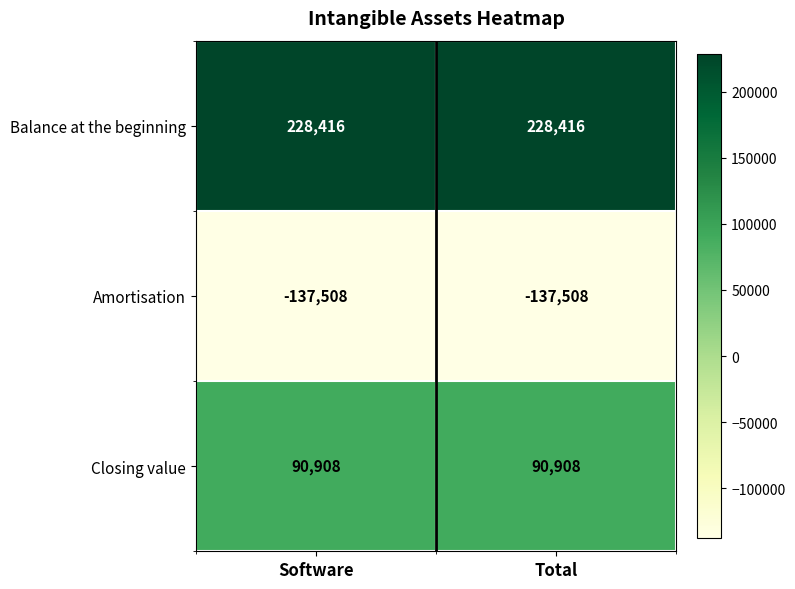

The value of Balance at the beginning at Software is 306798. True or false?

False